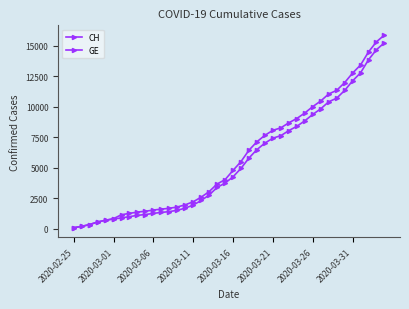

True or false: CH and GE cross at least once.

False